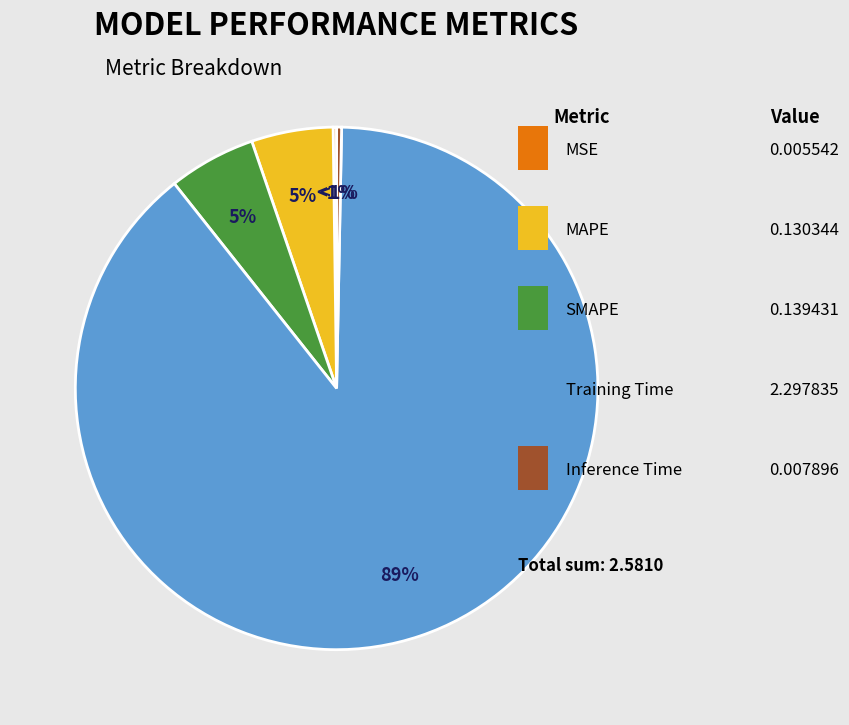

To the nearest percent, what is the difference between the largest and smallest slice percentages?

89%